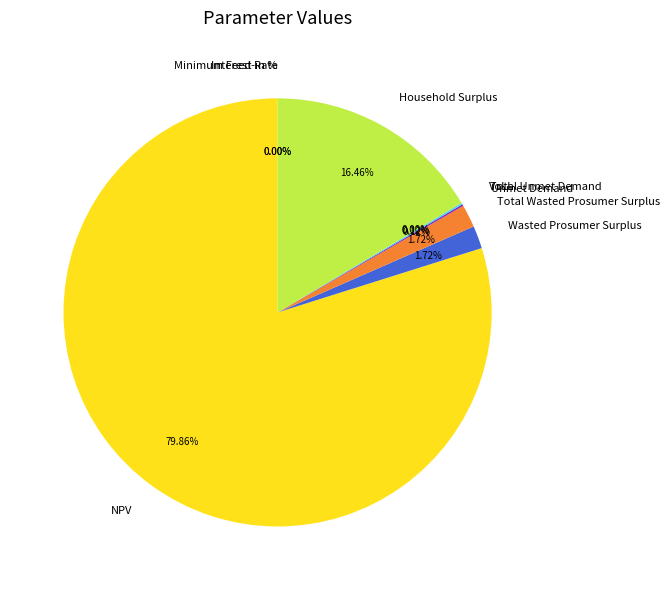

Which category accounts for the majority?

NPV